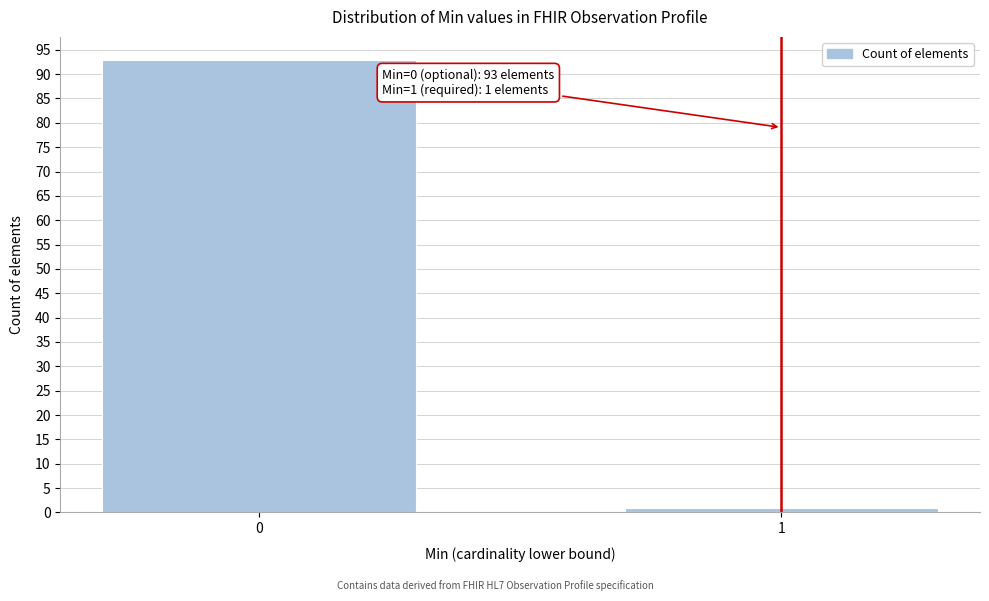

Reading right to left, extract all data points from this chart.

1=1	0=93